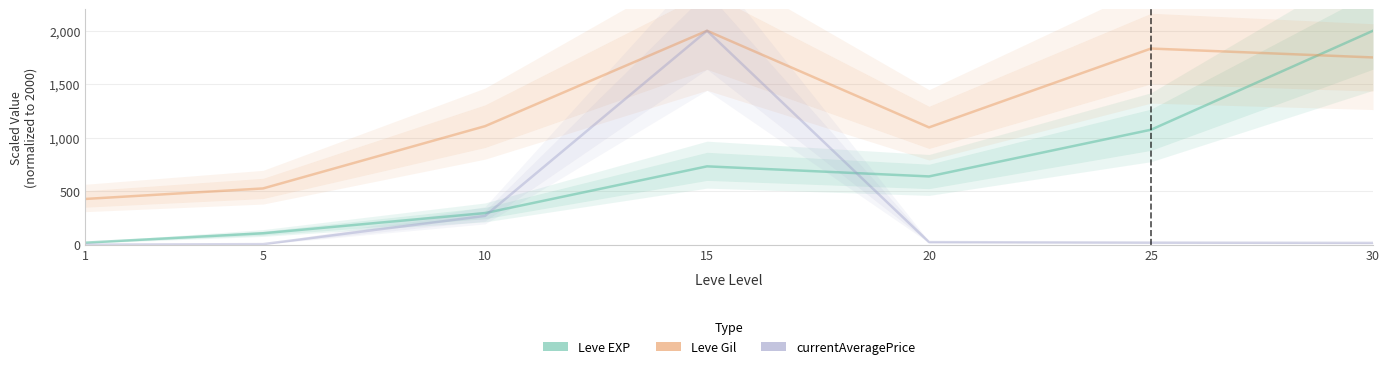

True or false: Leve EXP has a value of 175.3 at 5.

False